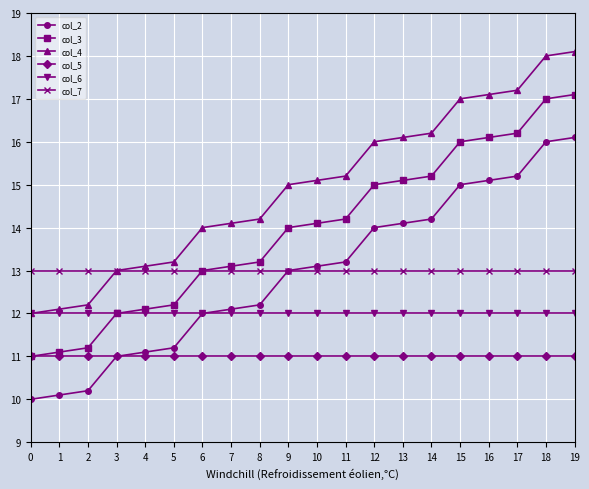

Reading left to right, extract all data points from this chart.

col_2: 10.0	10.1	10.2	11.0	11.1	11.2	12.0	12.1	12.2	13.0	13.1	13.2	14.0	14.1	14.2	15.0	15.1	15.2	16.0	16.1
col_3: 11.0	11.1	11.2	12.0	12.1	12.2	13.0	13.1	13.2	14.0	14.1	14.2	15.0	15.1	15.2	16.0	16.1	16.2	17.0	17.1
col_4: 12.0	12.1	12.2	13.0	13.1	13.2	14.0	14.1	14.2	15.0	15.1	15.2	16.0	16.1	16.2	17.0	17.1	17.2	18.0	18.1
col_5: 11.0	11.0	11.0	11.0	11.0	11.0	11.0	11.0	11.0	11.0	11.0	11.0	11.0	11.0	11.0	11.0	11.0	11.0	11.0	11.0
col_6: 12.0	12.0	12.0	12.0	12.0	12.0	12.0	12.0	12.0	12.0	12.0	12.0	12.0	12.0	12.0	12.0	12.0	12.0	12.0	12.0
col_7: 13.0	13.0	13.0	13.0	13.0	13.0	13.0	13.0	13.0	13.0	13.0	13.0	13.0	13.0	13.0	13.0	13.0	13.0	13.0	13.0